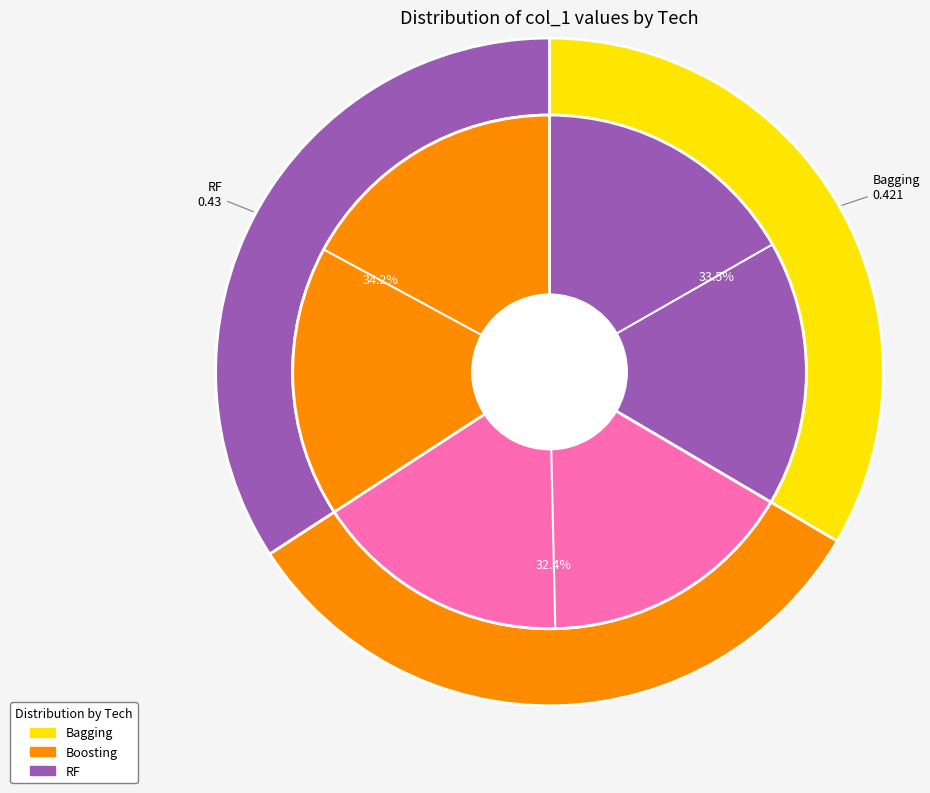

Which has a higher value, RF or Boosting?

RF